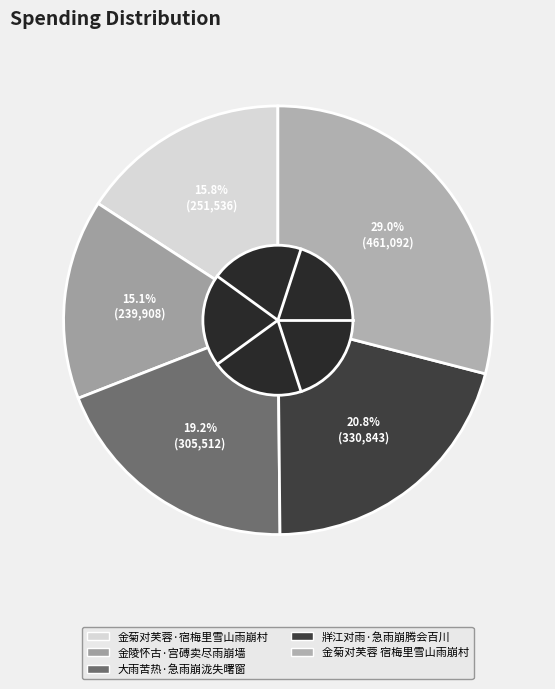

Is there any slice that represents more than half of the pie?

No